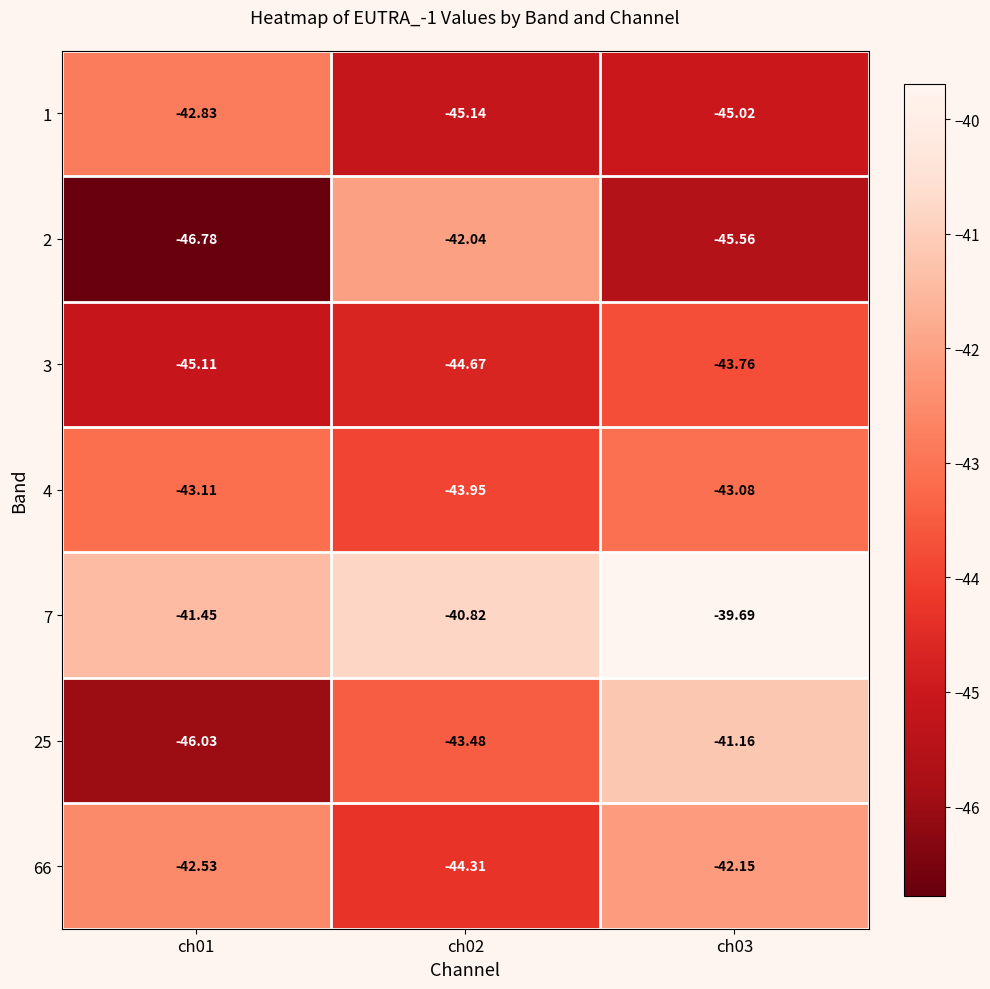

Is the value of 4 at ch02 greater than the value of 7 at ch03?

No